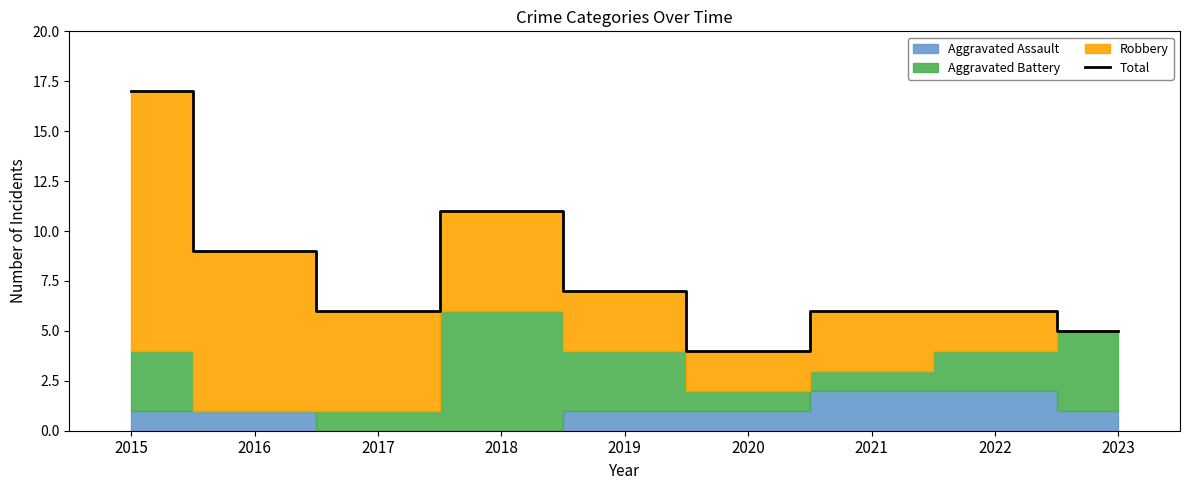

Is it true that the value at 2016 is 2?

False